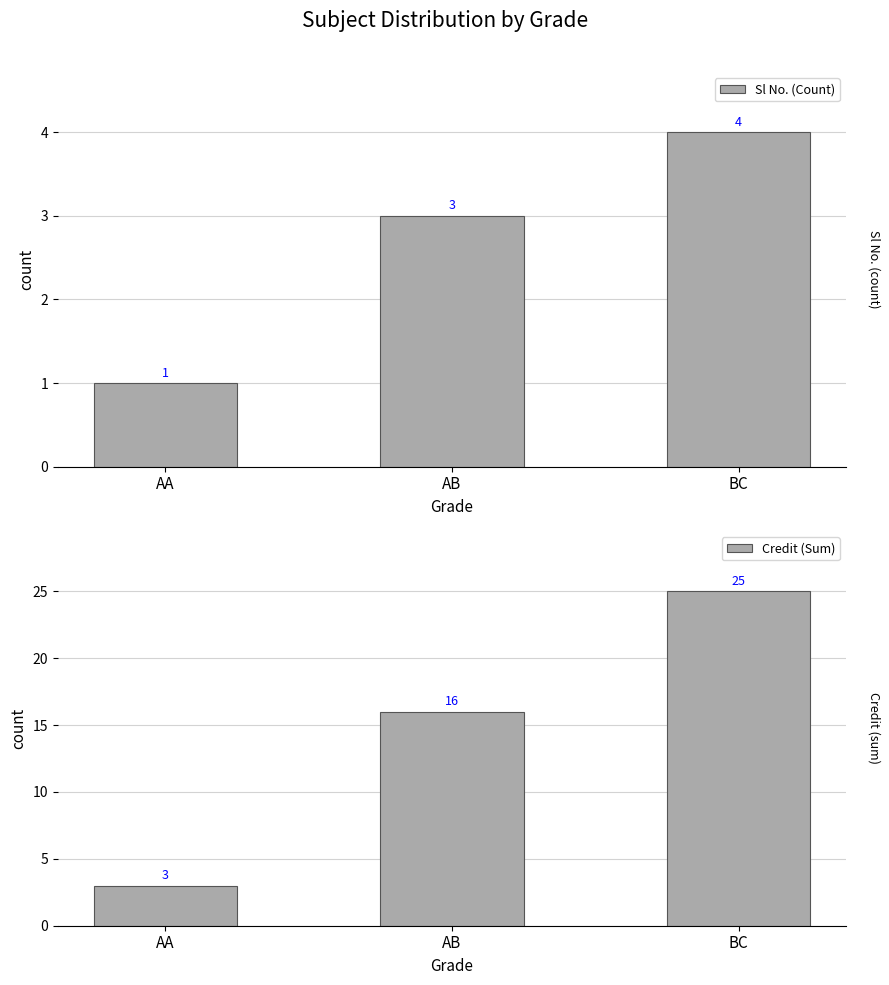

At which label does Sl No. (Count) first exceed 3?

BC